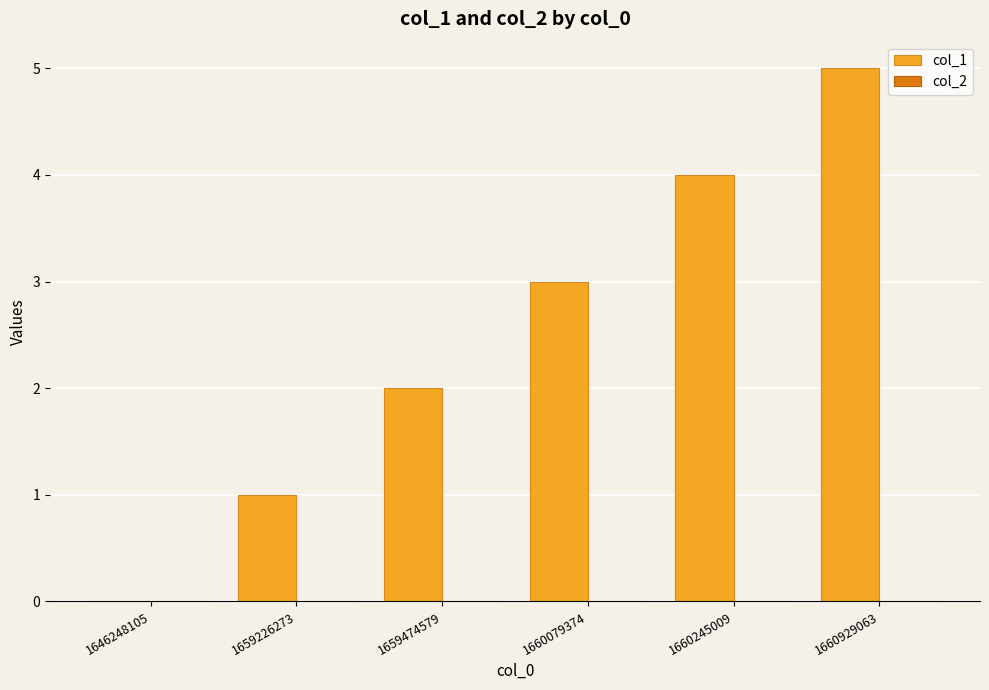

What is the sum of the values at 1659474579 and 1660245009?

6